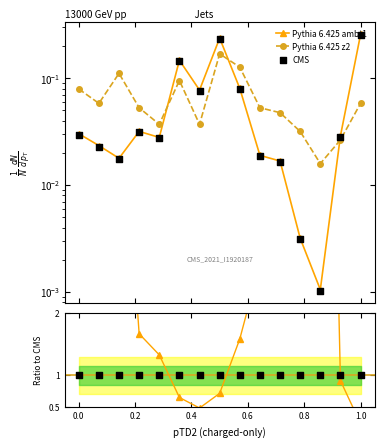

Which series has the largest Y range (max minus min)?

Pythia 6.425 ambt1